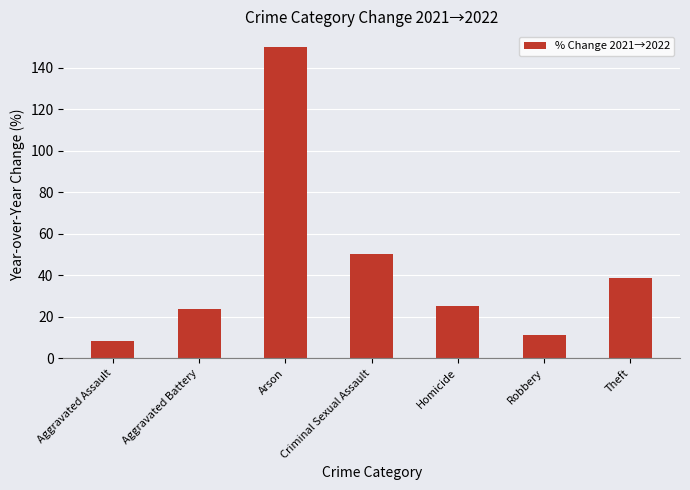

What is the label of the 3rd bar from the left?

Arson